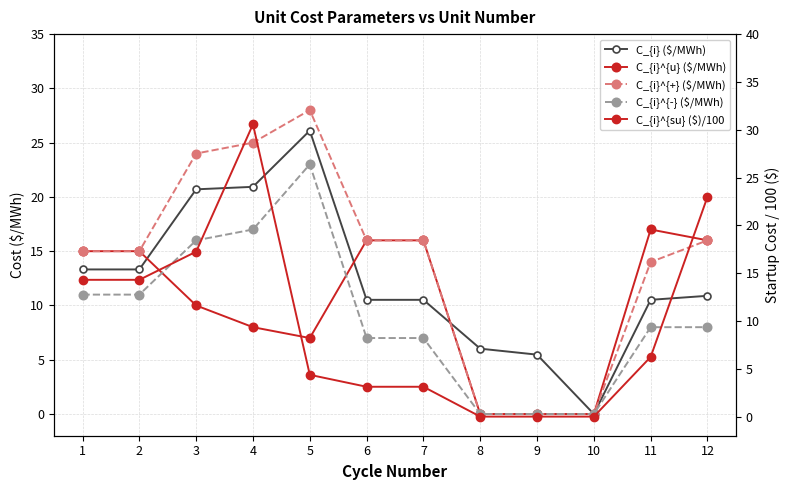

What is the sum of all C_{i} ($/MWh) values?

148.3